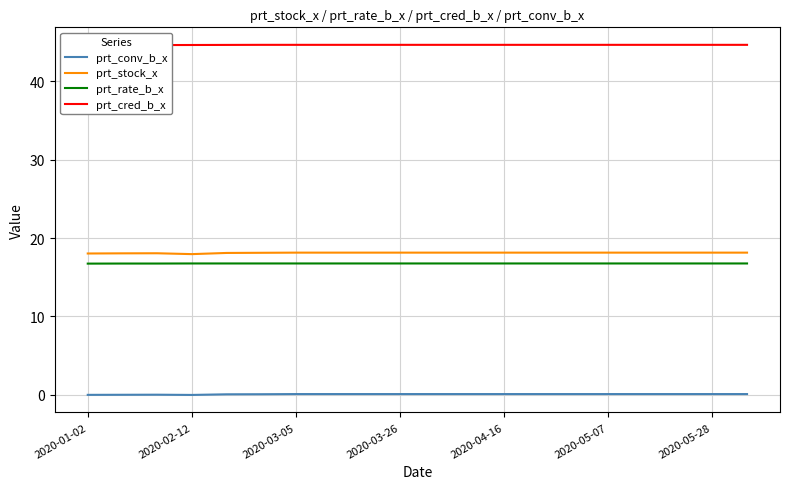

What is the maximum value for prt_conv_b_x?

0.1